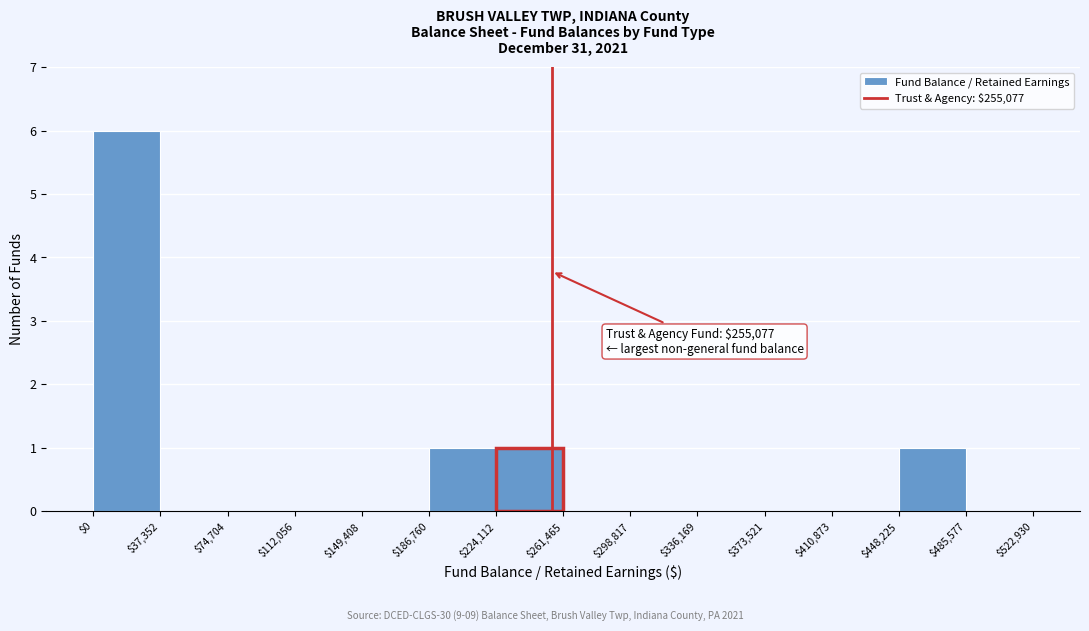

Which range on the x-axis has the tallest bar?

$0 to $37,352